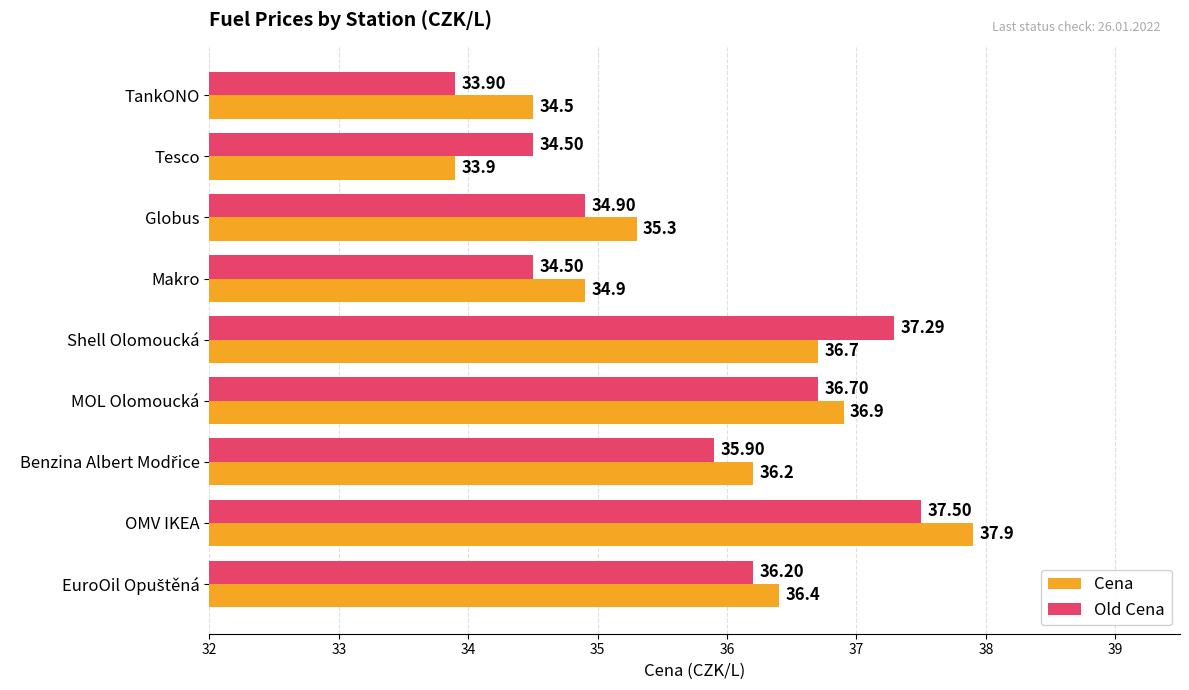

What is the difference between the highest and lowest values at Makro?

0.4